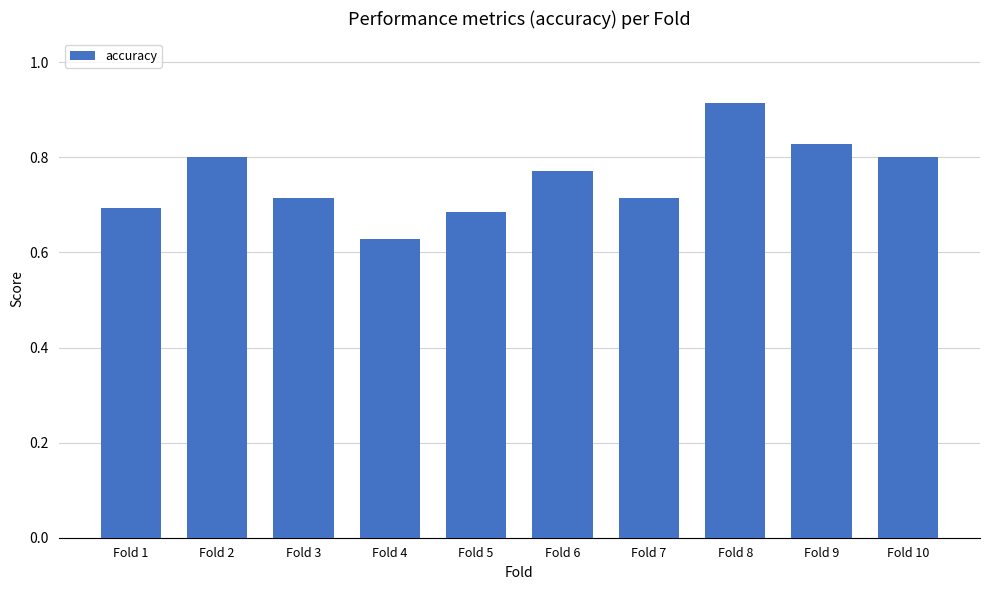

Where is the data nearest to the value 0?

Fold 4